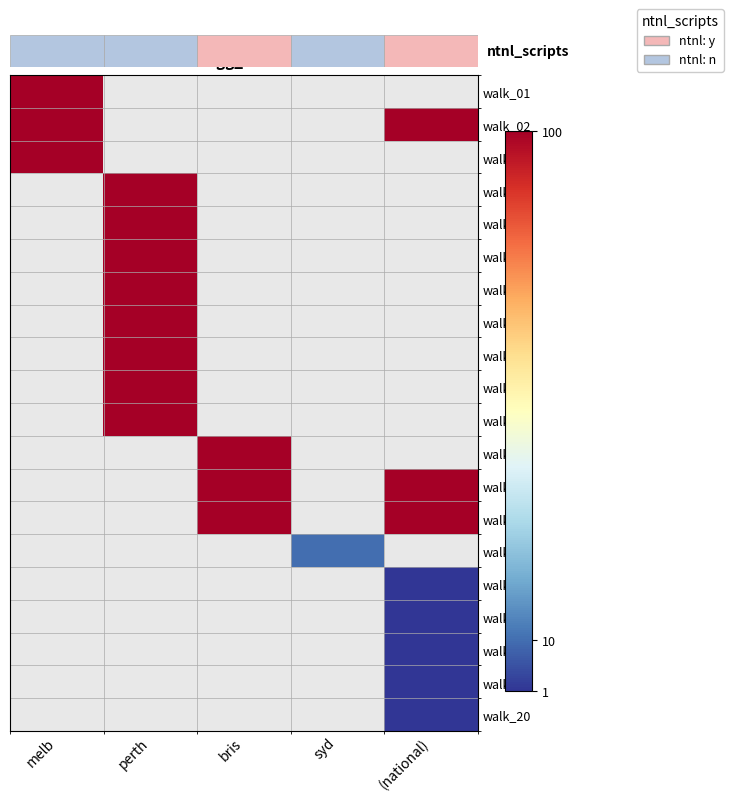

Which series has the largest range (max minus min)?

walk_01